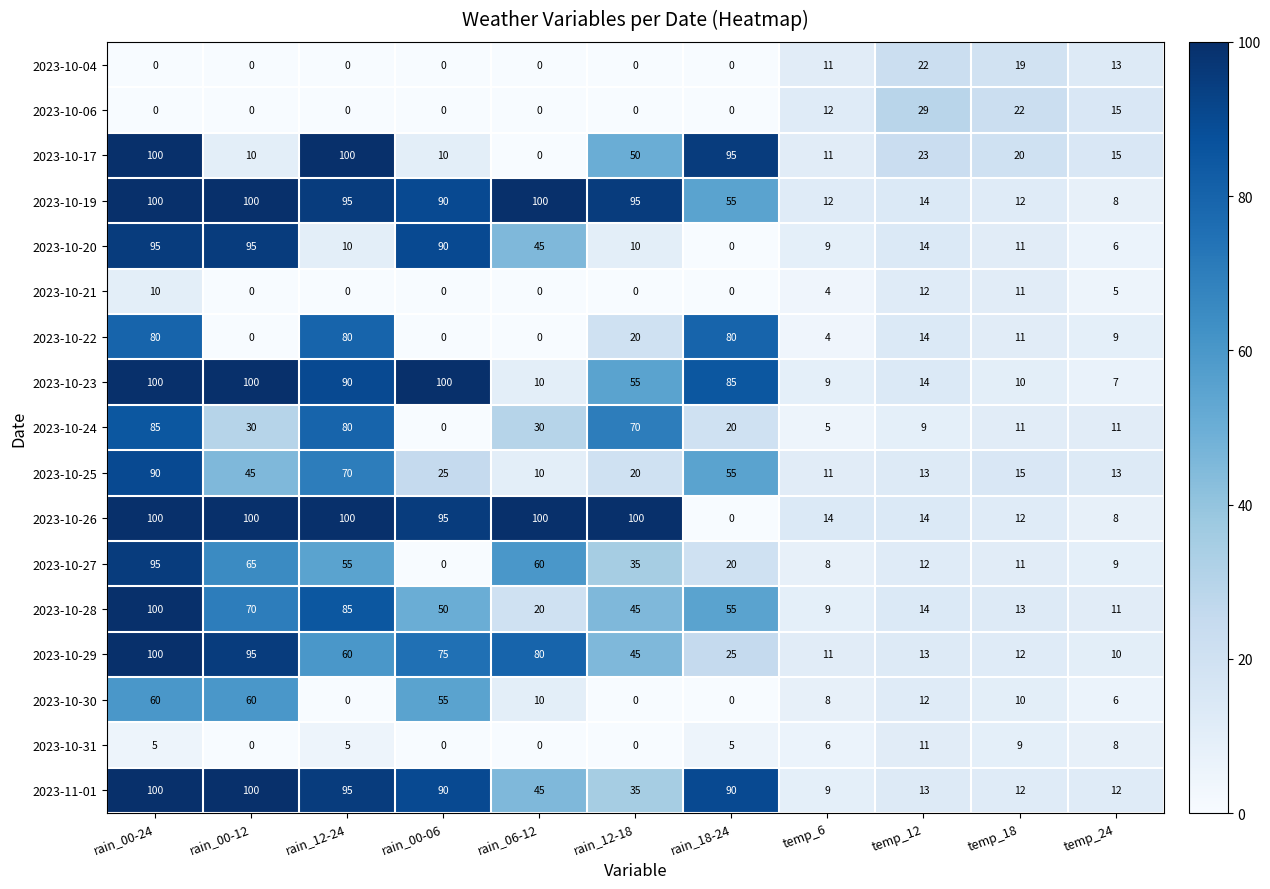

What is the difference between the second highest and minimum values in the 2023-10-29 series?

85